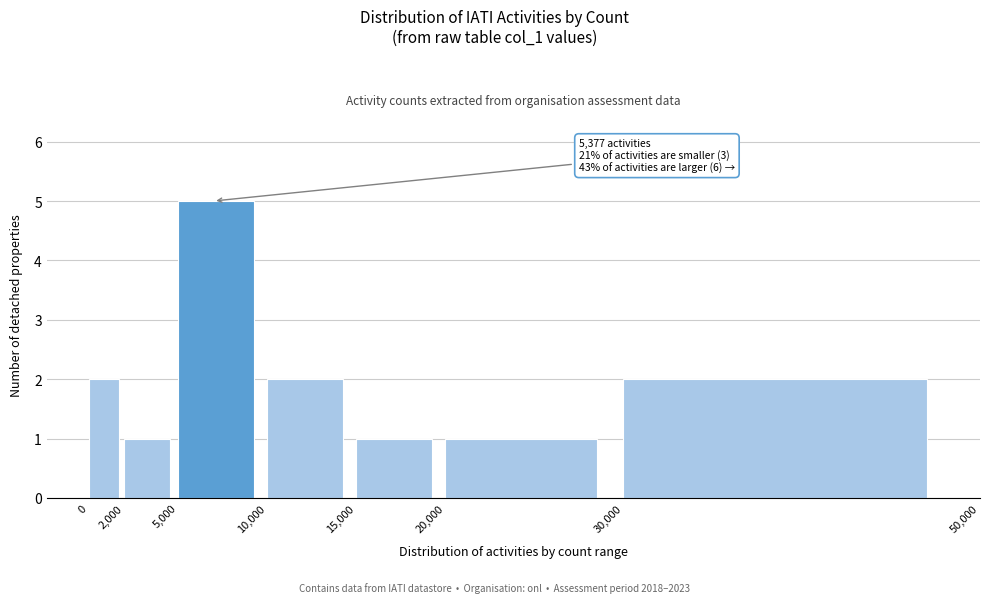

Over which range of the x-axis is the bar tallest?

5,000 to 10,000